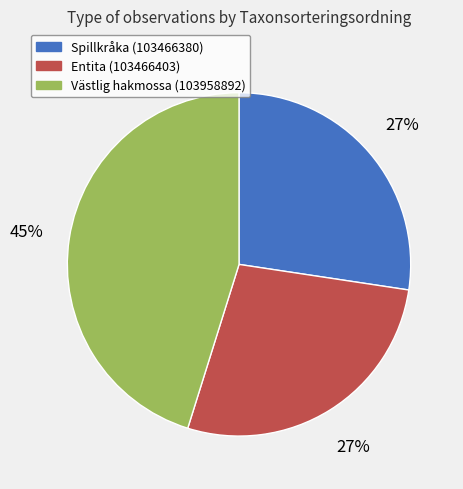

Is it true that Entita (103466403) is 27% of the pie?

True